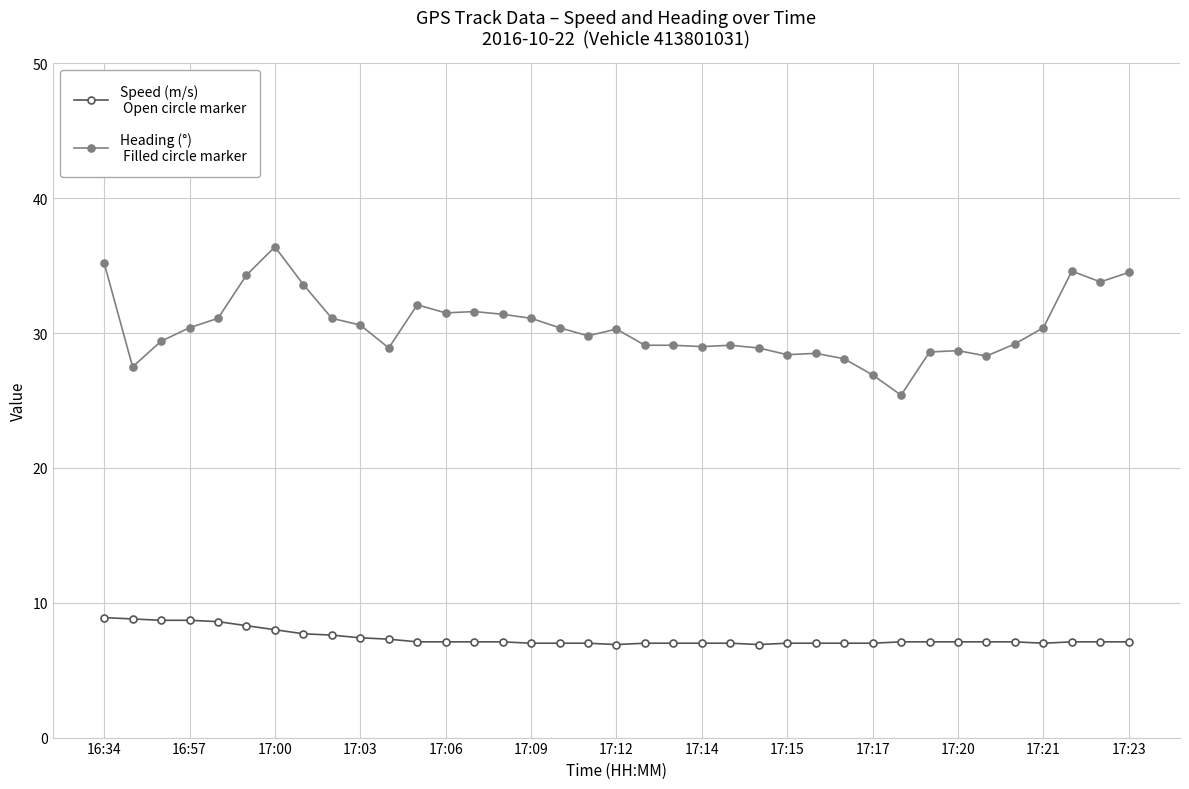

What is the maximum value shown in the chart?

36.4